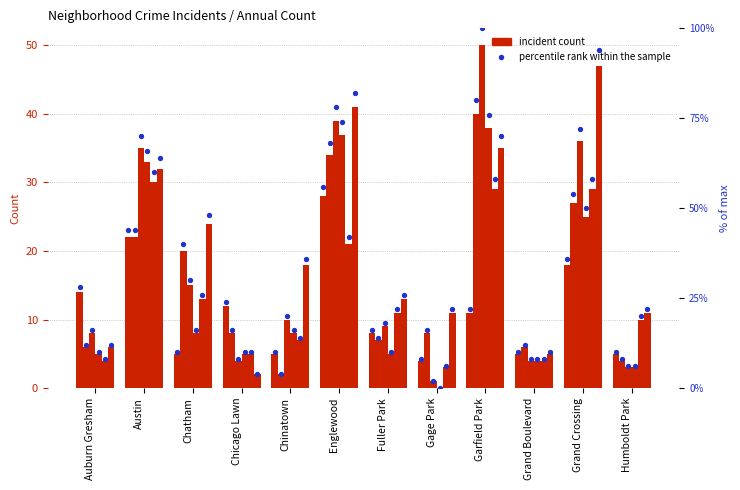

What is the change in value from Chatham to Garfield Park?

+6.0